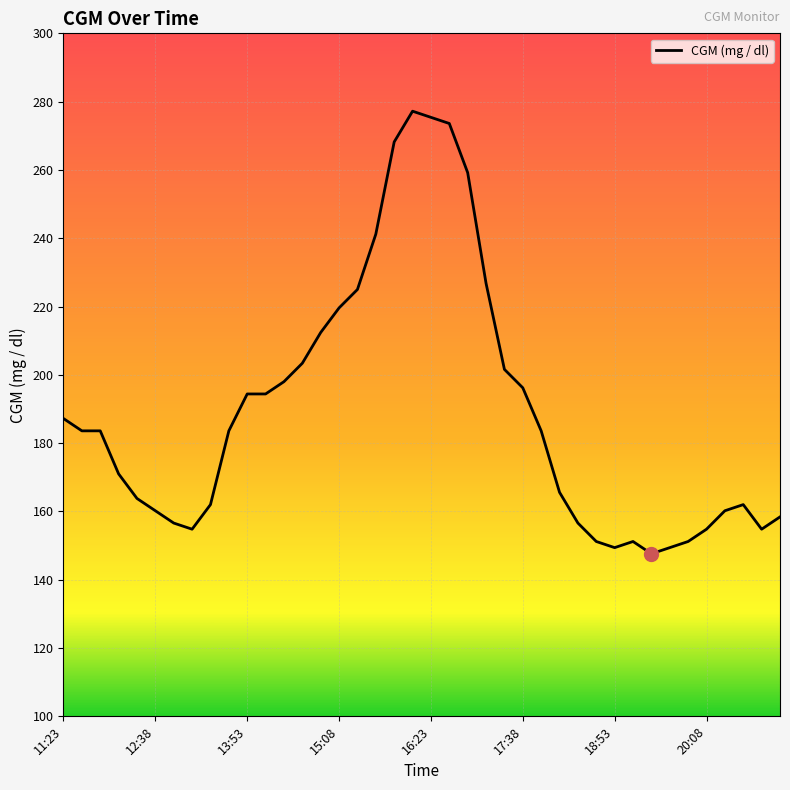

What is the maximum value shown in the chart?

277.2